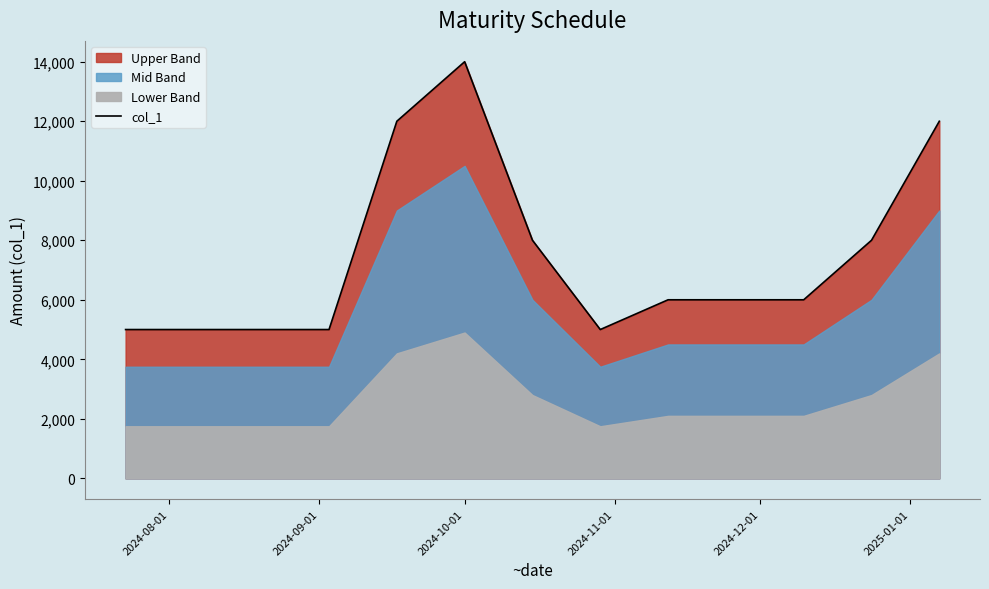

What is the difference between the maximum and minimum values?

9000